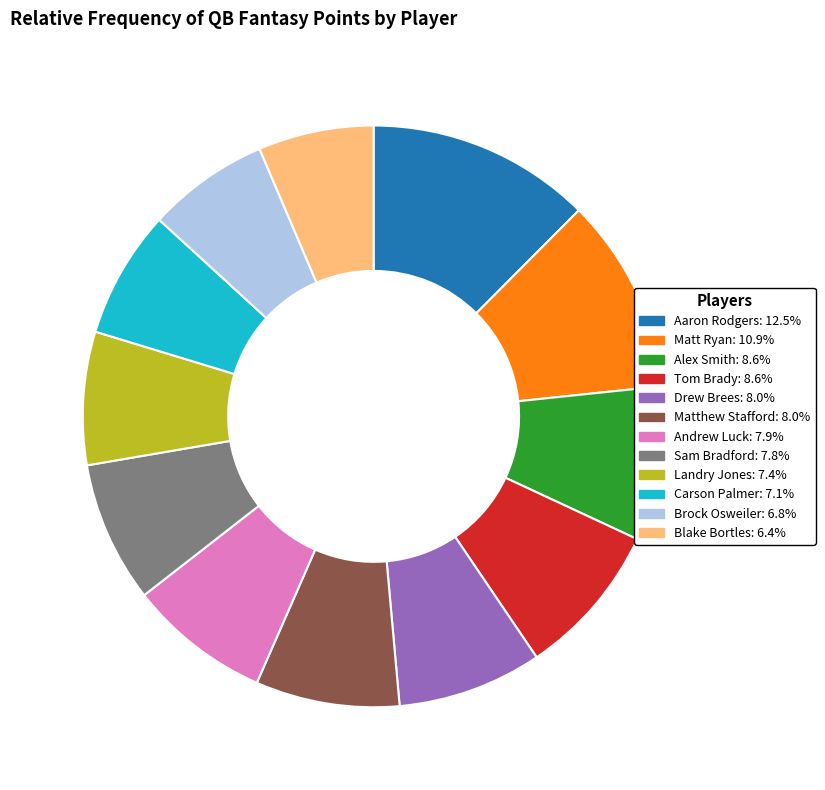

Which has a higher value, Blake Bortles or Andrew Luck?

Andrew Luck